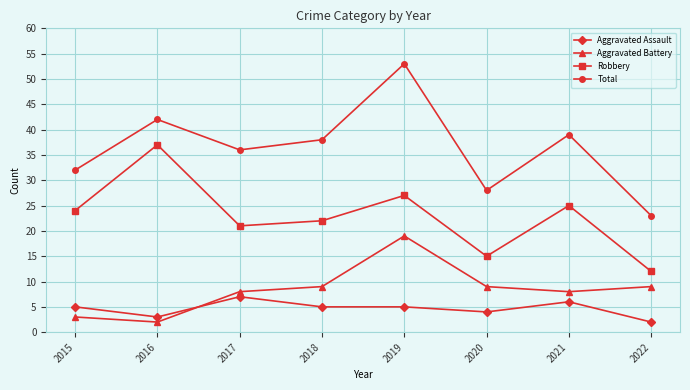

Is this an area chart (filled region under the line)?

No